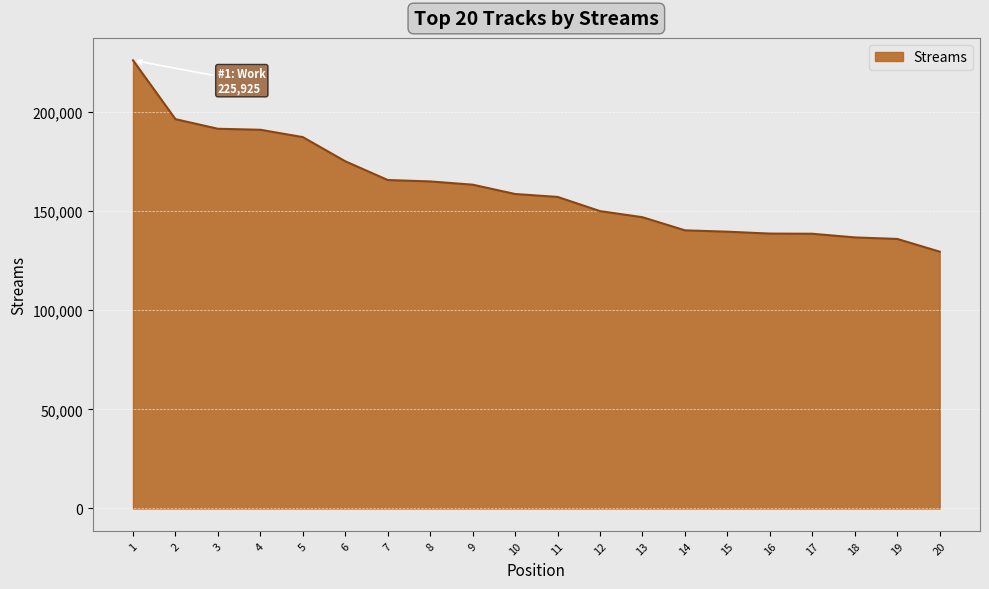

The value at 18 is 136643. True or false?

True